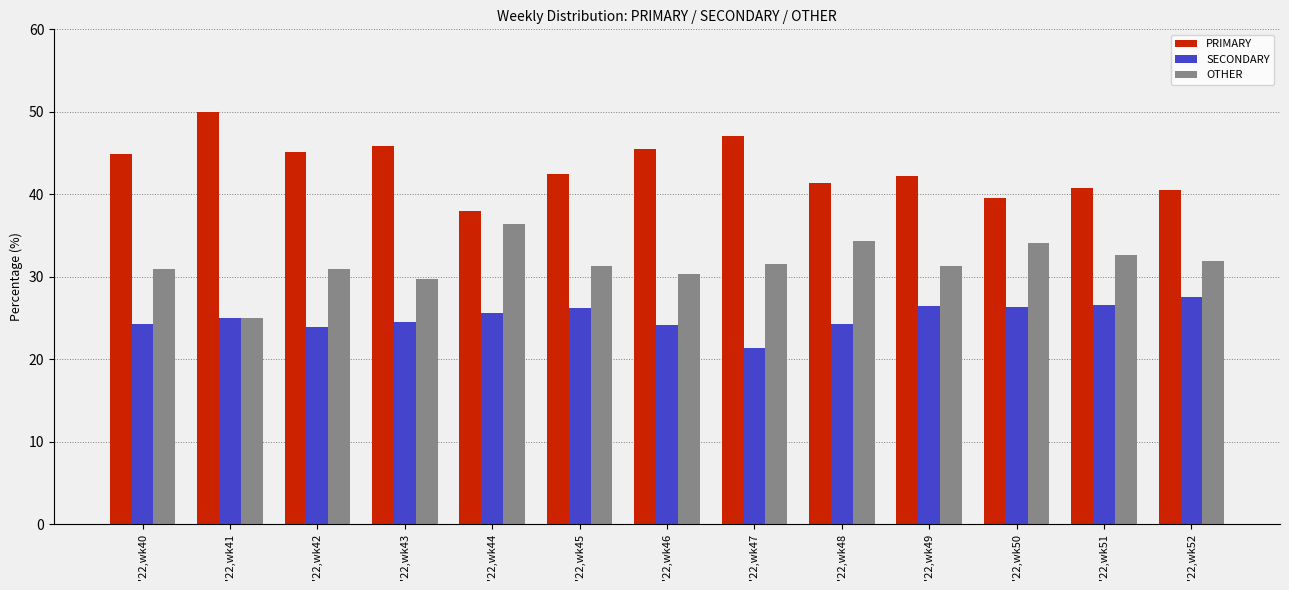

What is the difference between the highest and lowest values at '22,wk48?

17.2